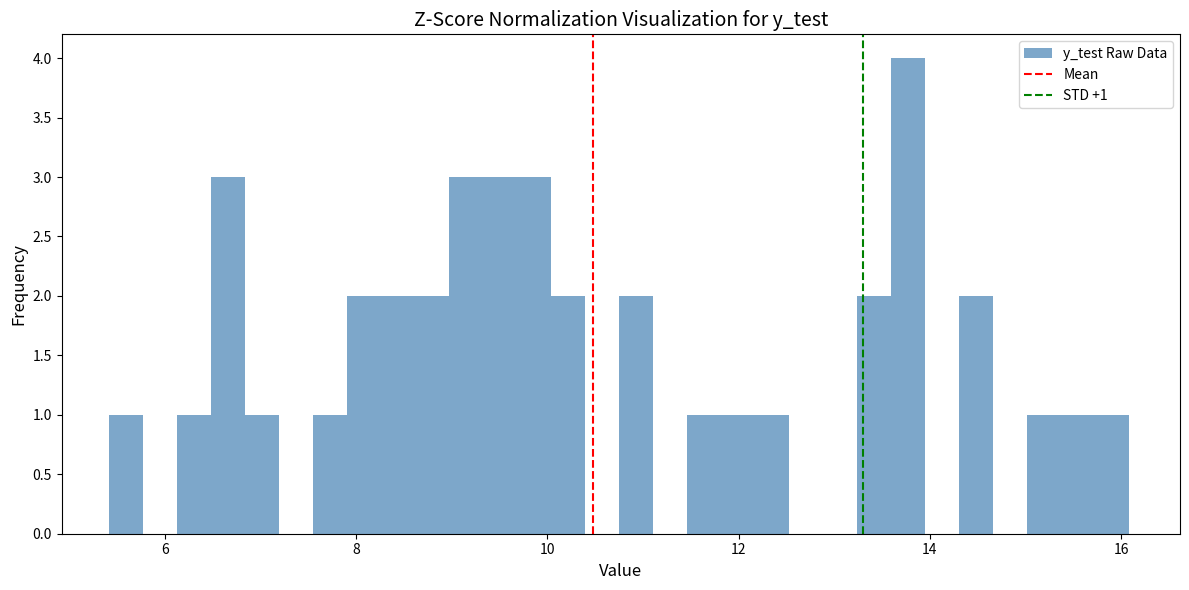

Read against the x-axis, roughly where is the centre of the tallest bar?

13.8